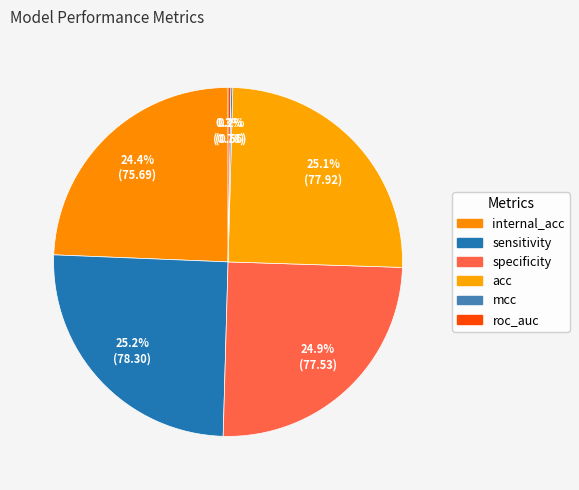

Count the number of slices in the pie.

6